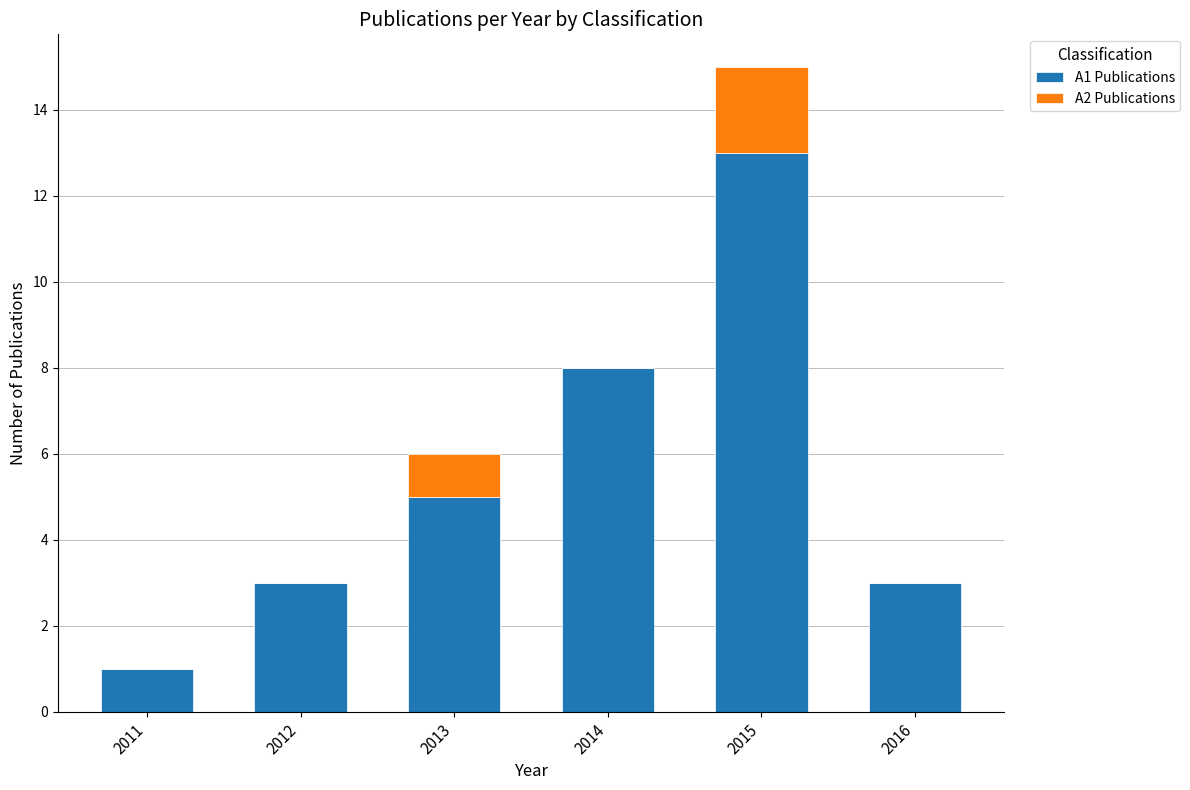

What is the total value across all series at 2013?

6